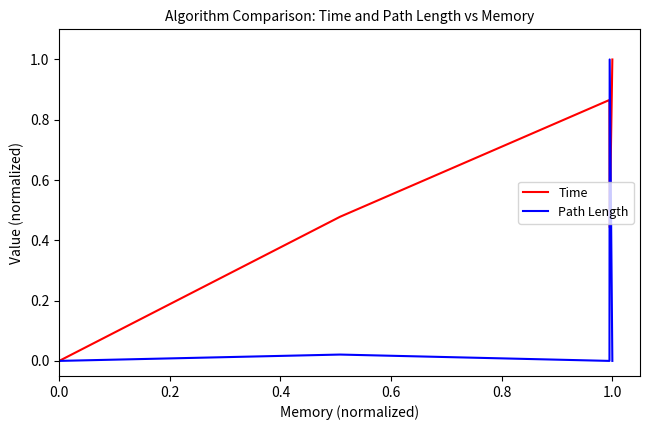

Rank the series by their average value, from lowest to highest.

Path Length, Time